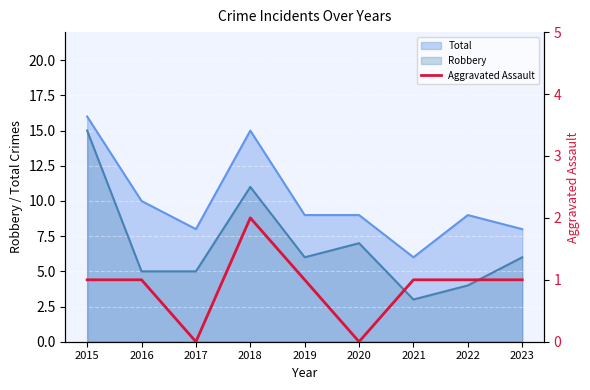

Which category has the lowest value in the Total series?

2021